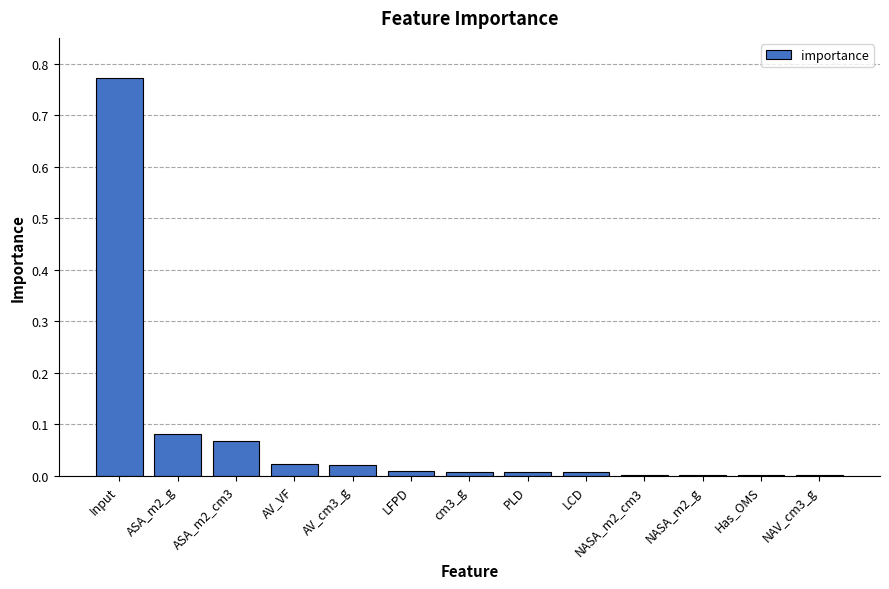

At which category does the chart reach its peak across all series?

Input